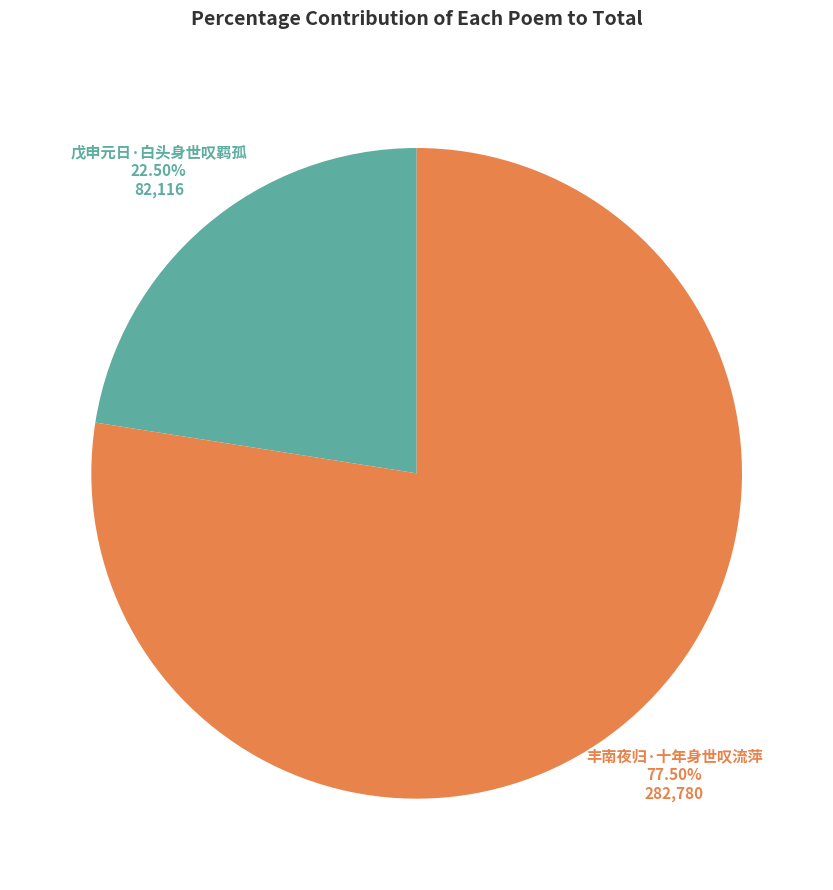

To the nearest percent, what is the combined percentage of 丰南夜归·十年身世叹流萍 and 戊申元日·白头身世叹羁孤?

100%